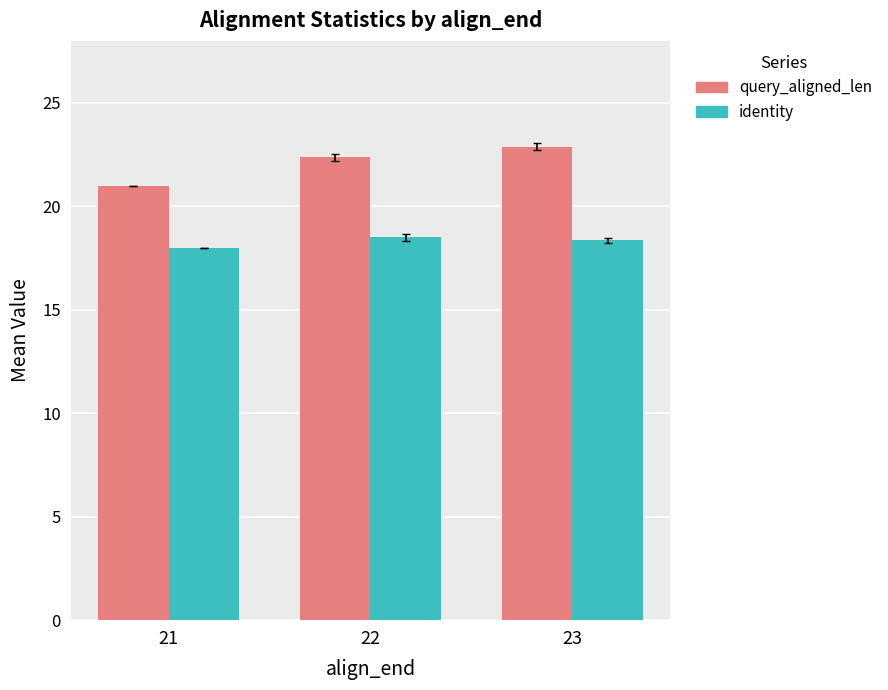

Which series changed the most between 21 and 23?

query_aligned_len